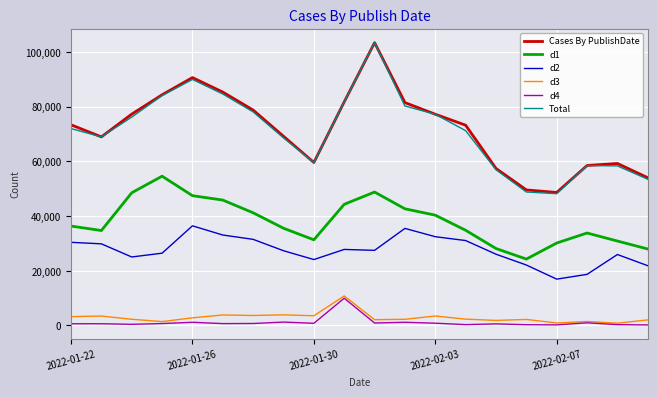

True or false: d1 and d3 cross at least once.

False